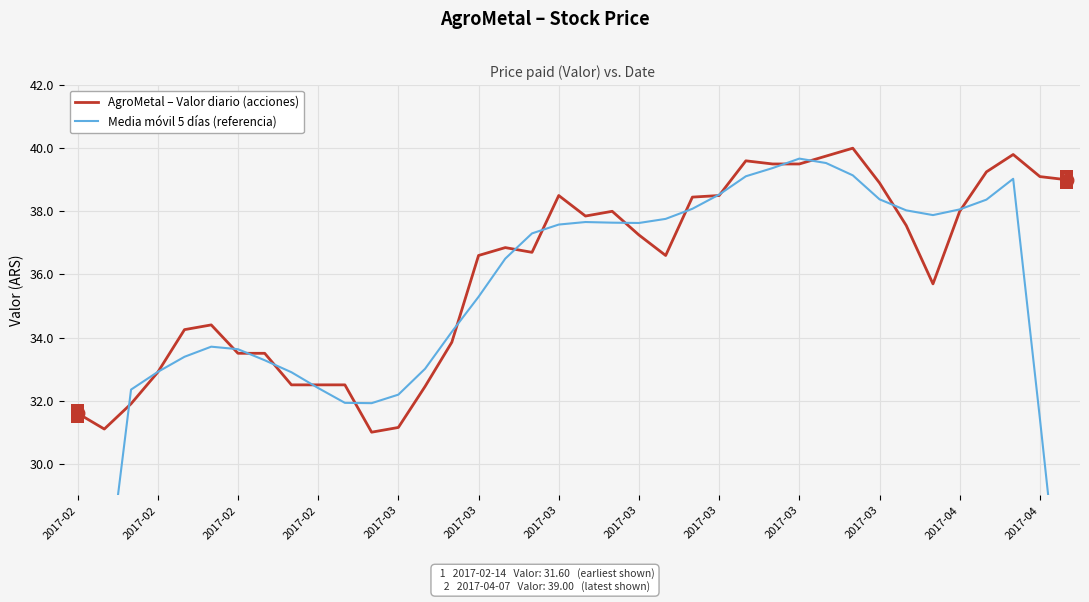

Is the value of Media móvil 5 días (referencia) at 26 greater than the value of AgroMetal – Valor diario (acciones) at 18?

Yes